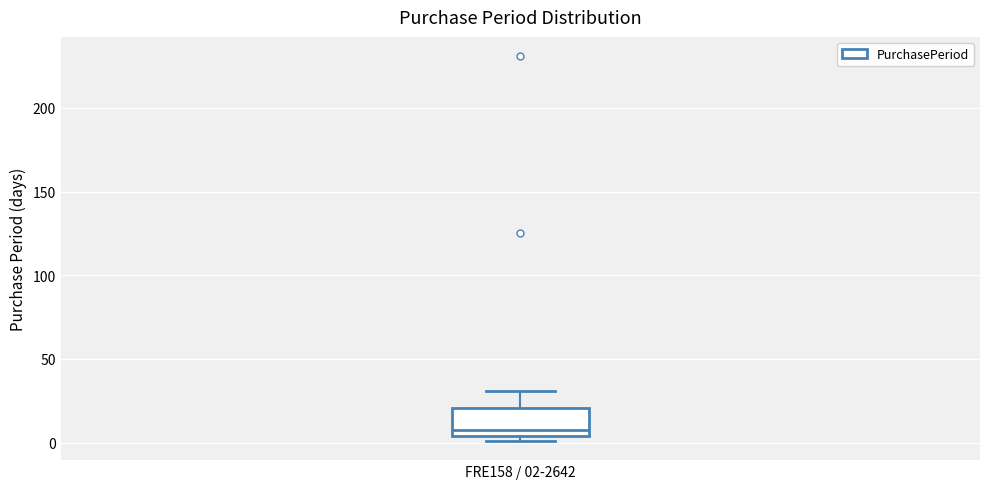

Transcribe this box plot: give where the median line is, the range the box spans, and where the two whiskers end, as read against the y-axis. The values are not printed on the chart, so give them approximately, as read against the axis.

median 10, box 5 to 20, whiskers 0 to 30